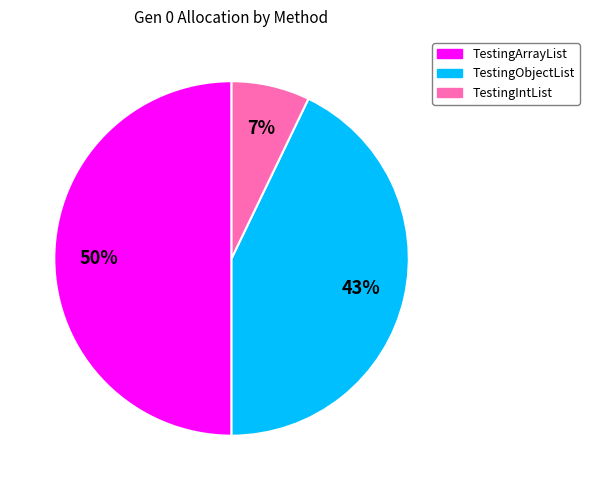

To the nearest percent, what portion does TestingObjectList represent?

43%